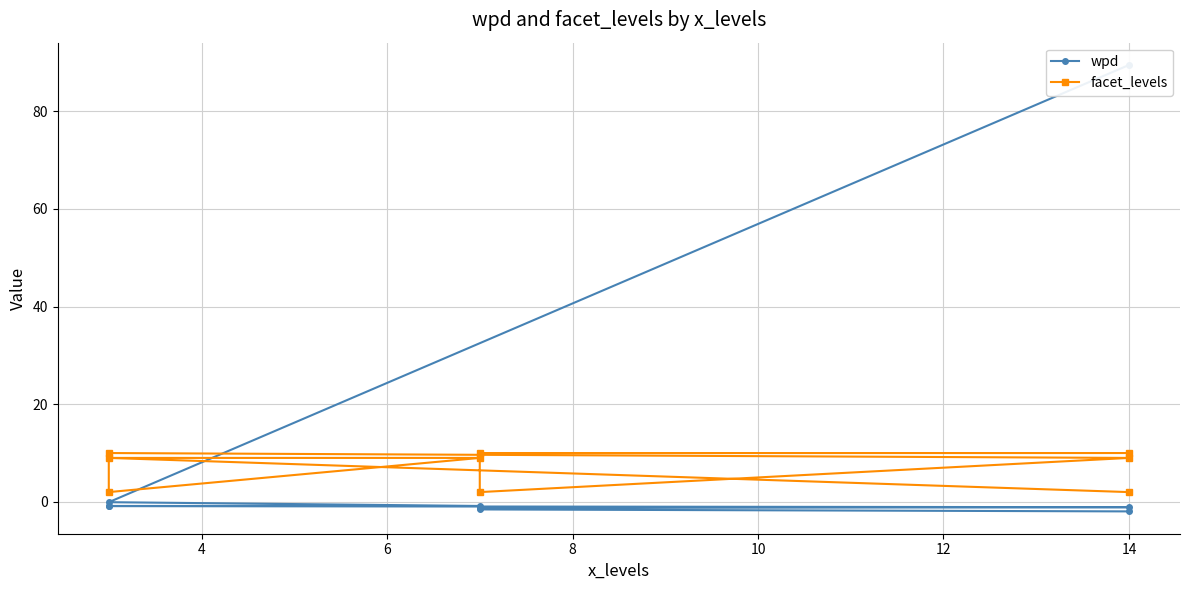

After their last crossing, which series has the higher values: facet_levels or wpd?

facet_levels